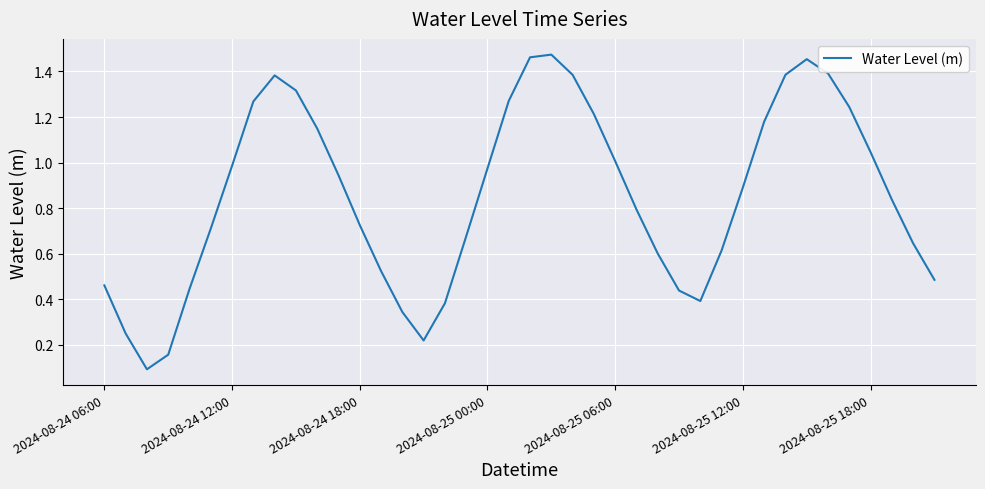

List the labels in order of value, largest first.

21, 20, 33, 34, 32, 22, 8, 9, 19, 7, 35, 23, 31, 10, 36, 24, 2024-08-25 18:00, 18, 11, 30, 37, 25, 12, 2024-08-25 12:00, 17, 38, 29, 26, 13, 39, 2024-08-24 06:00, 2024-08-25 06:00, 27, 28, 16, 14, 2024-08-24 12:00, 15, 2024-08-25 00:00, 2024-08-24 18:00